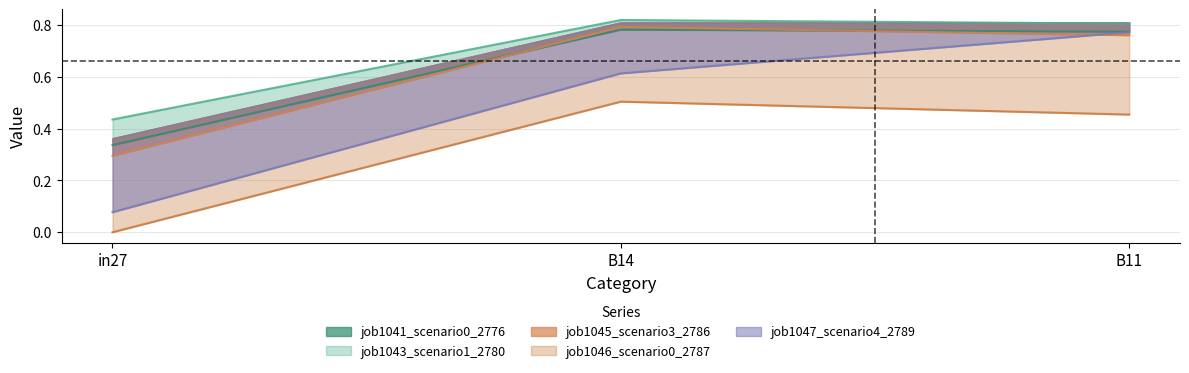

Rank the categories by job1046_scenario0_2787 value from highest to lowest.

B14, B11, in27